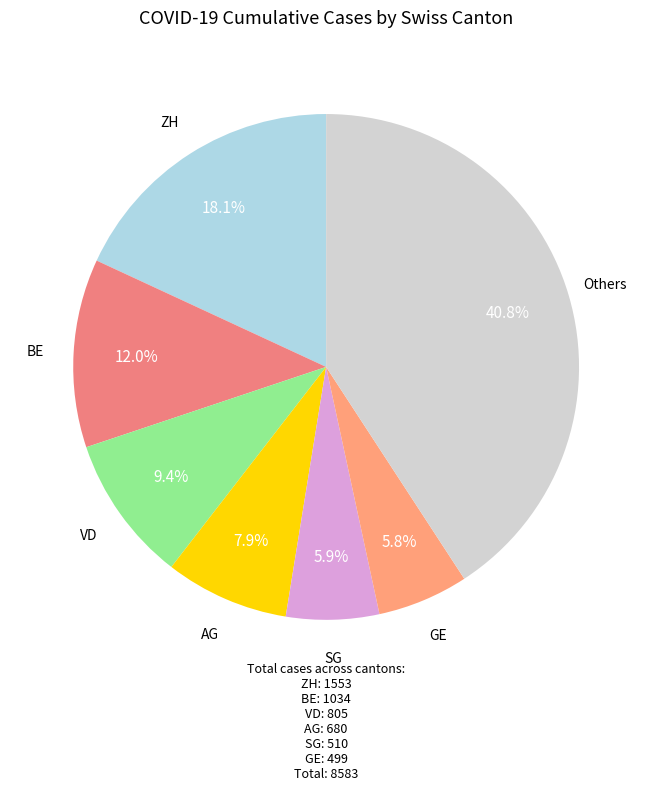

Count the number of slices in the pie.

7